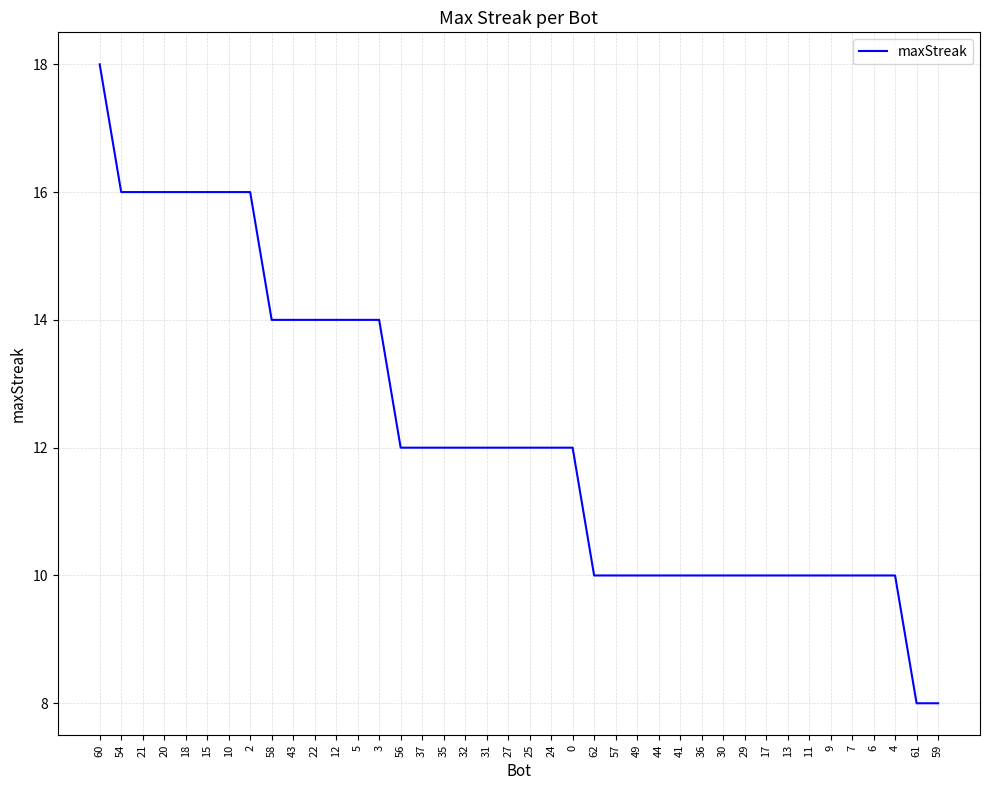

Which category has the highest value across all series?

60